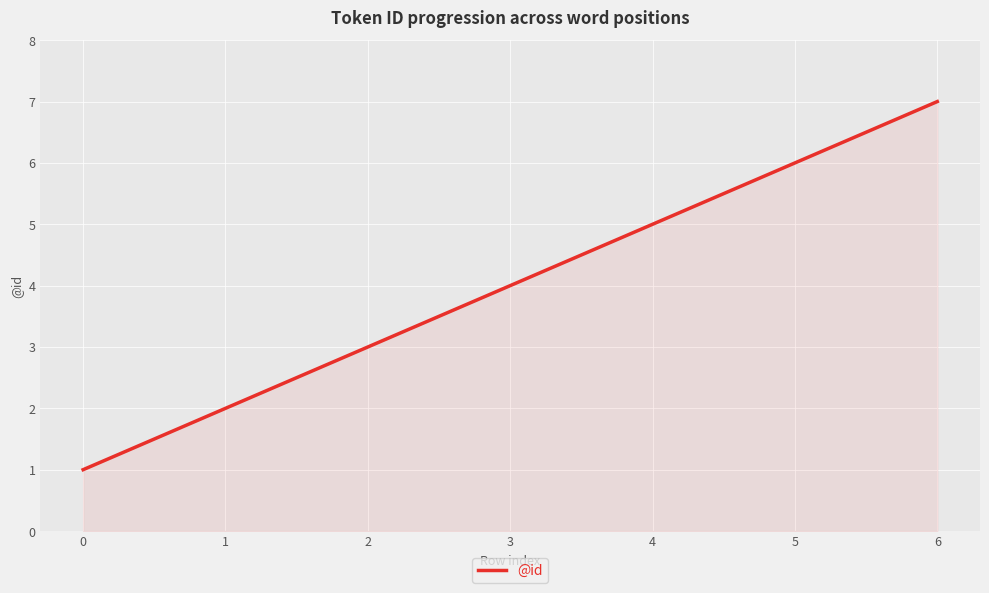

What is the difference between the maximum and second lowest values?

6.0